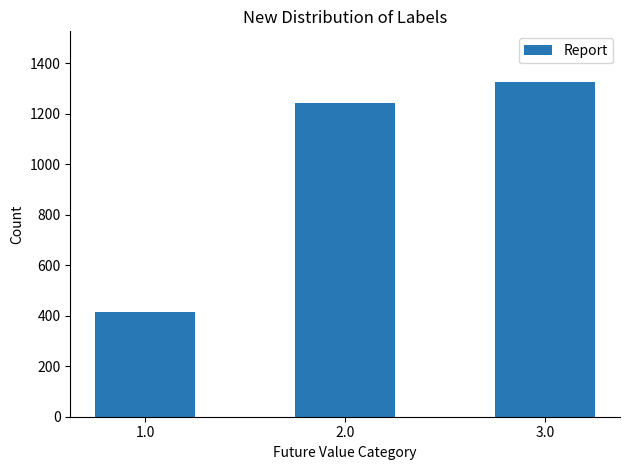

The chart shows a value of 1245 at 2.0. True or false?

True